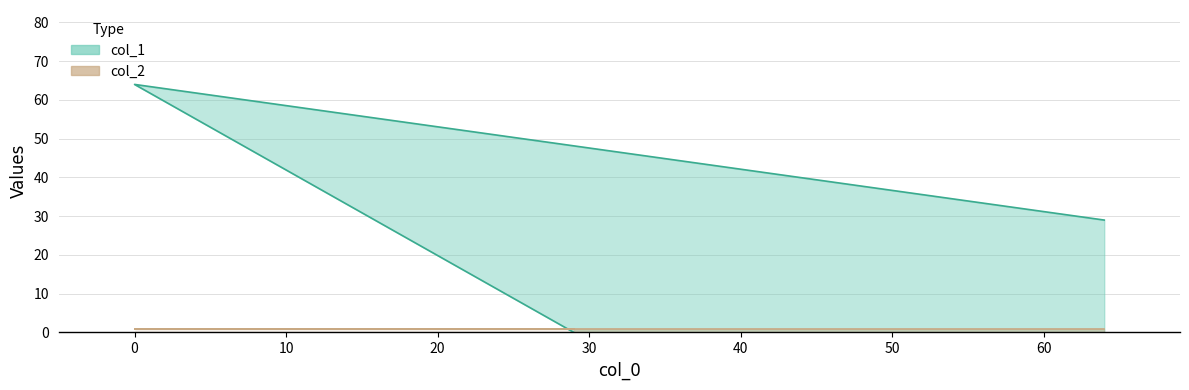

Reading right to left, list all the values displayed in this chart.

29	64	0